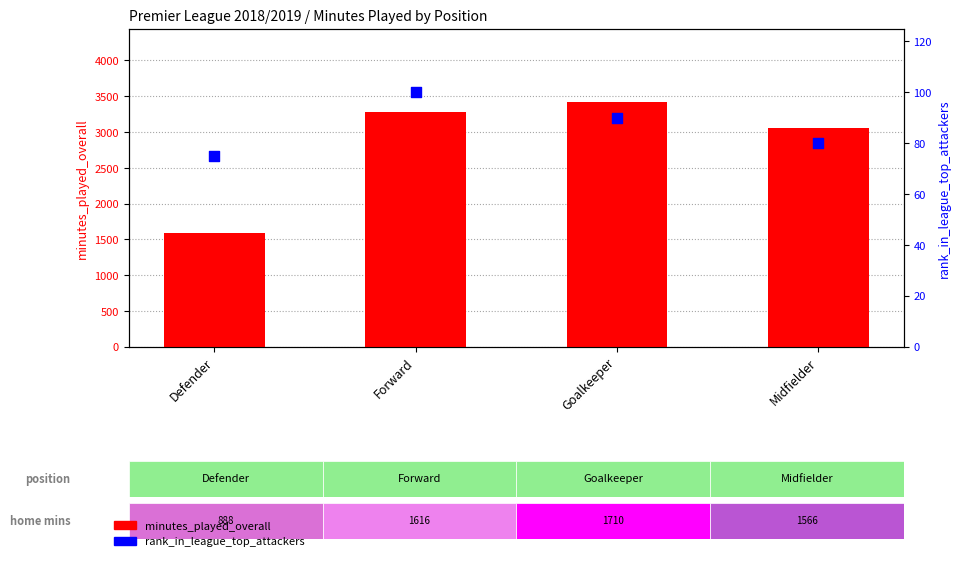

Which series contains the highest Y value?

minutes_played_overall